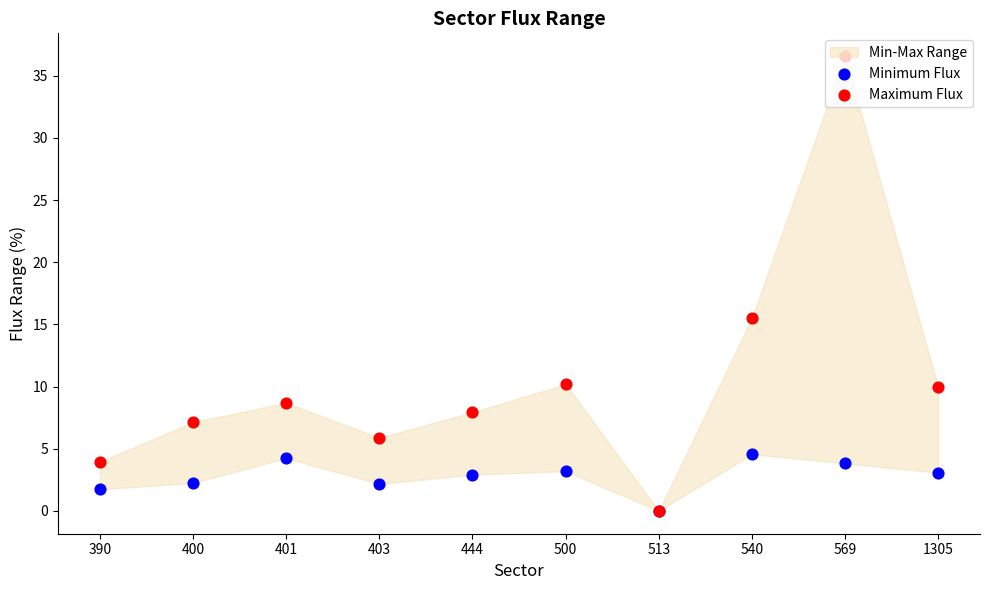

Is the value of Minimum Flux at 513 greater than the value of Maximum Flux at 403?

No